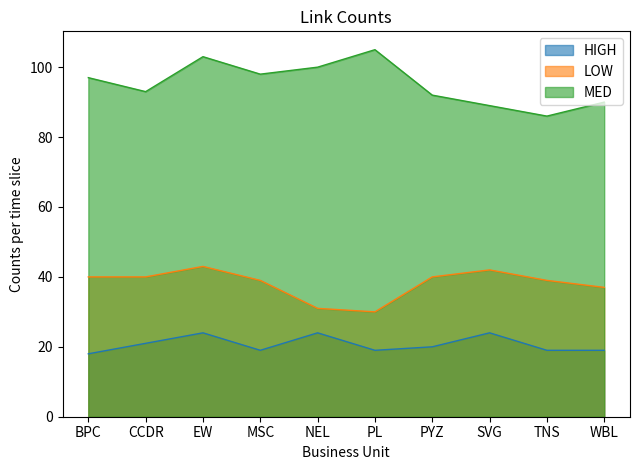

In HIGH, how many points are higher than both neighbors (excluding endpoints)?

3